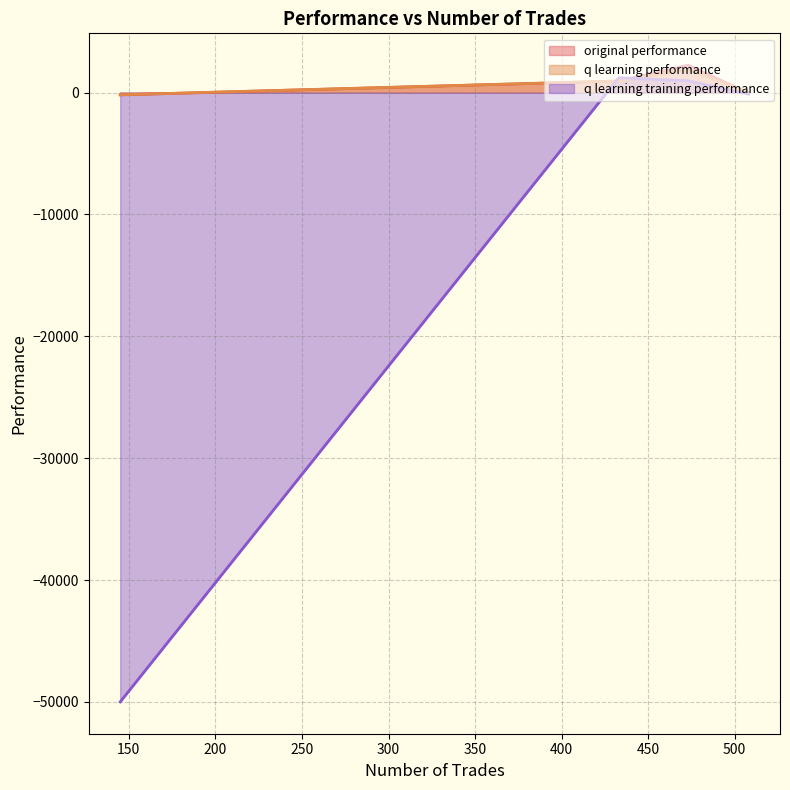

List the labels in order of original performance value, smallest first.

145, 508, 433, 473